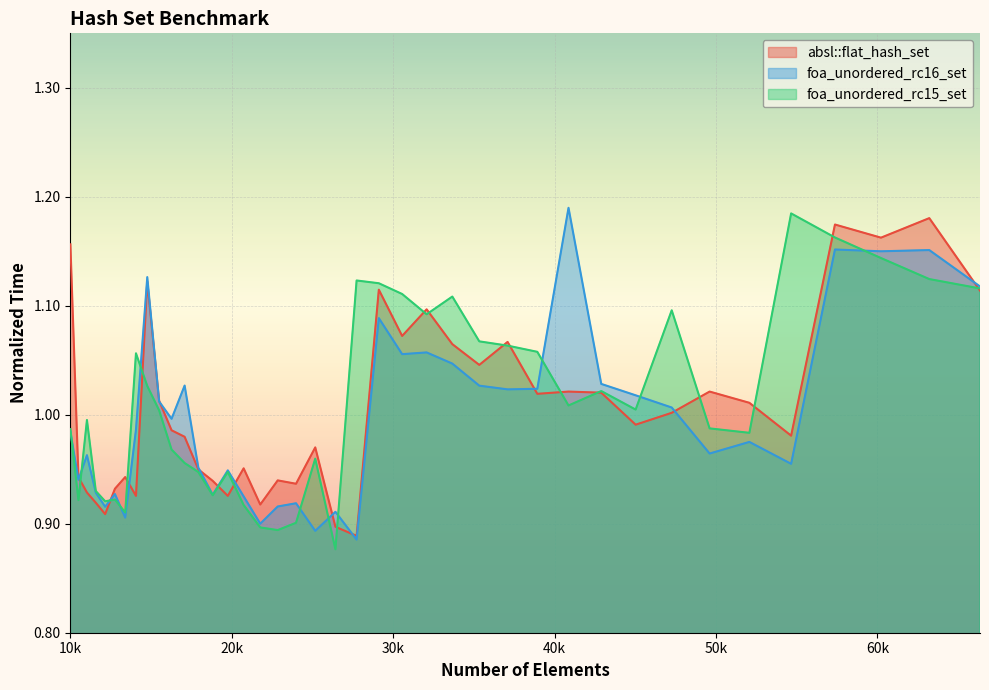

What value does the foa_unordered_rc15_set series have at 11576?

0.9